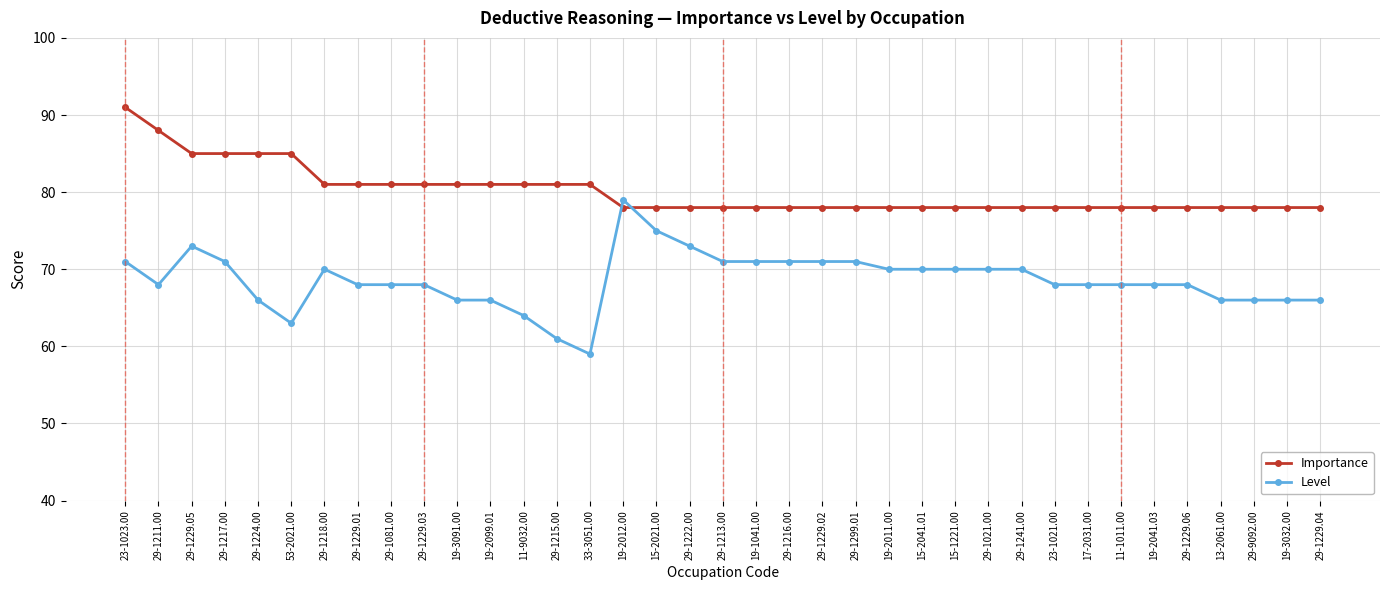

True or false: Level and Importance cross at least once.

True